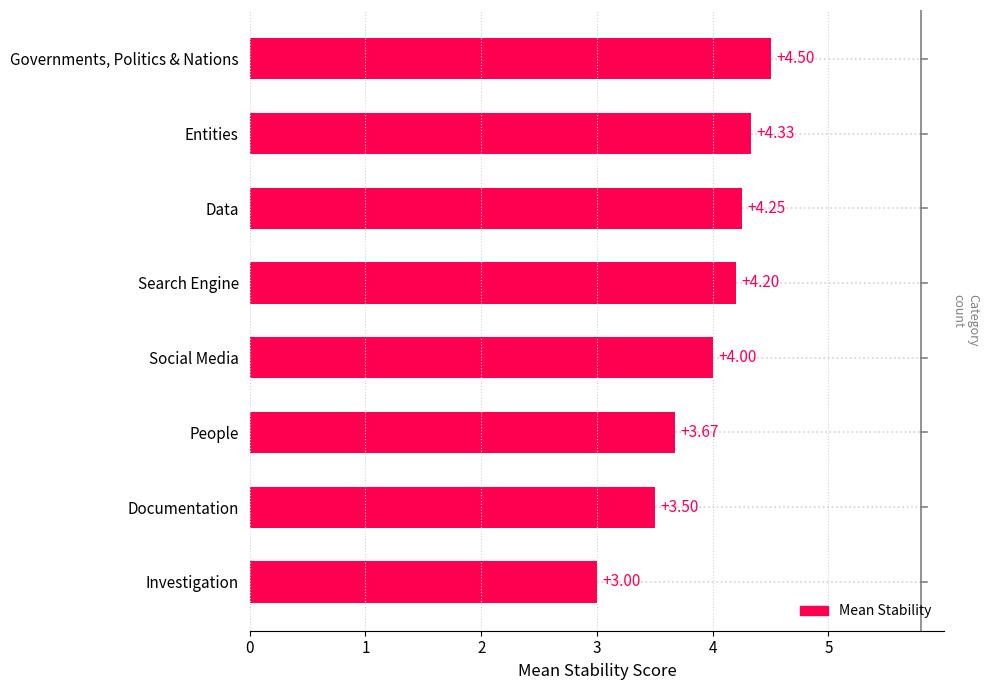

Rank the categories by value from lowest to highest.

Investigation, Documentation, People, Social Media, Search Engine, Data, Entities, Governments, Politics & Nations